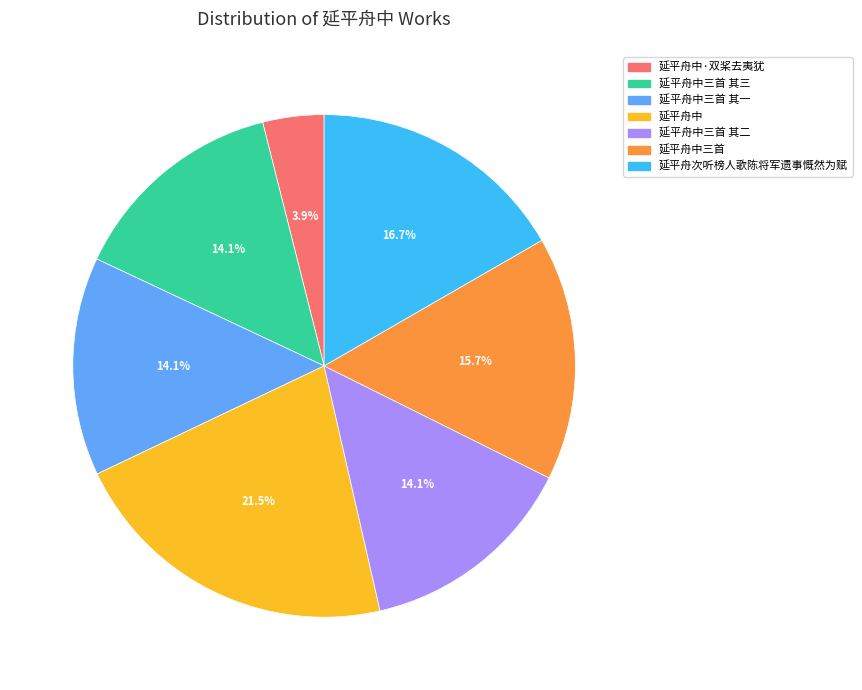

Is there a majority slice in this chart?

No